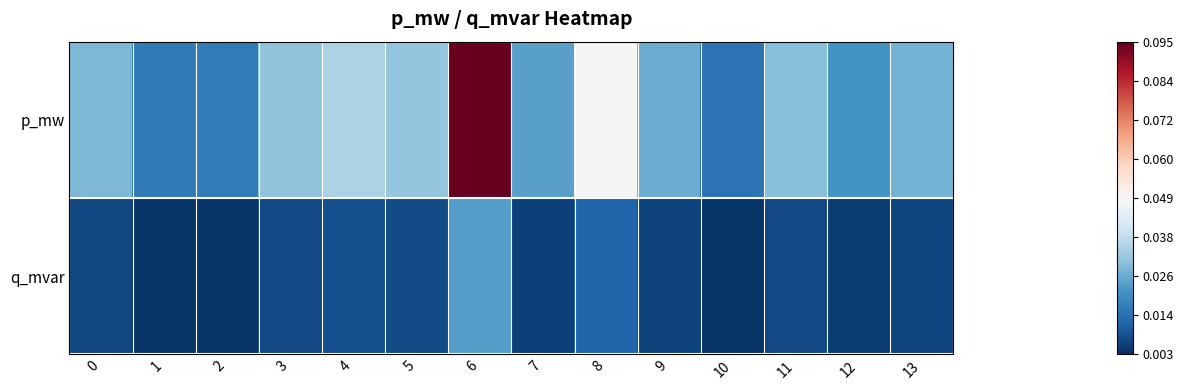

Which series changed the most between 4 and 7?

p_mw